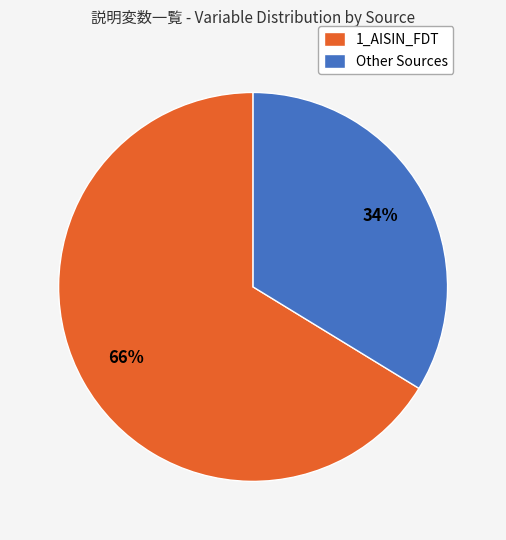

Between Other and 1_AISIN_FDT, which is larger?

1_AISIN_FDT